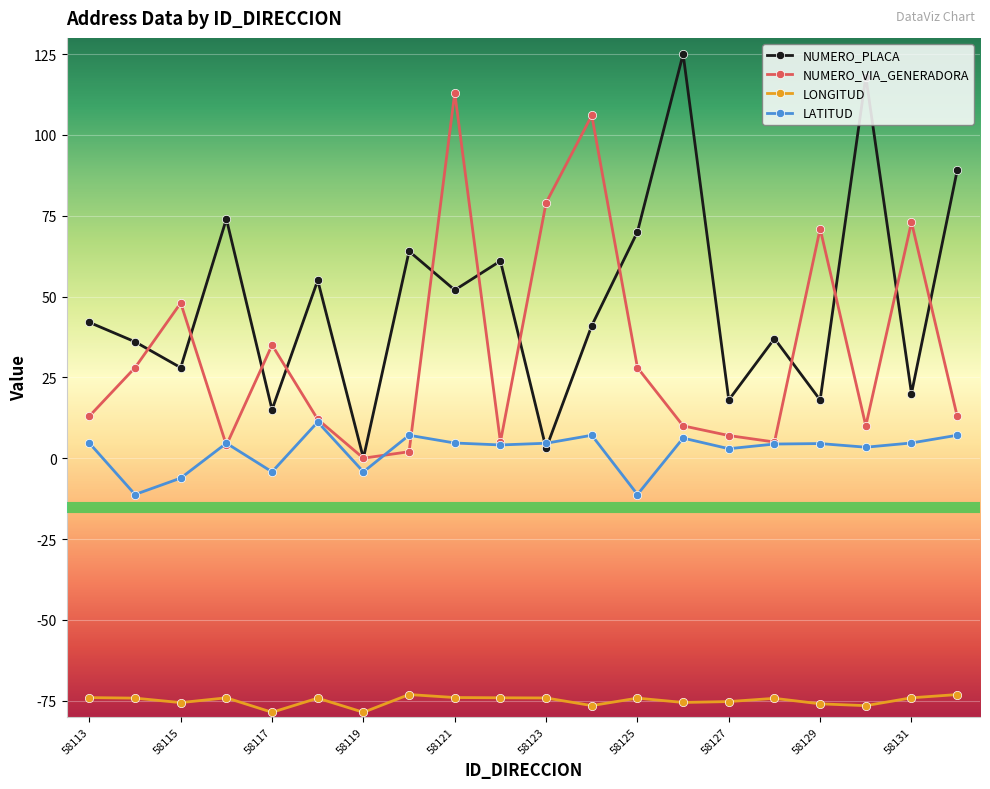

True or false: NUMERO_PLACA has more than 0 interior local peaks.

True